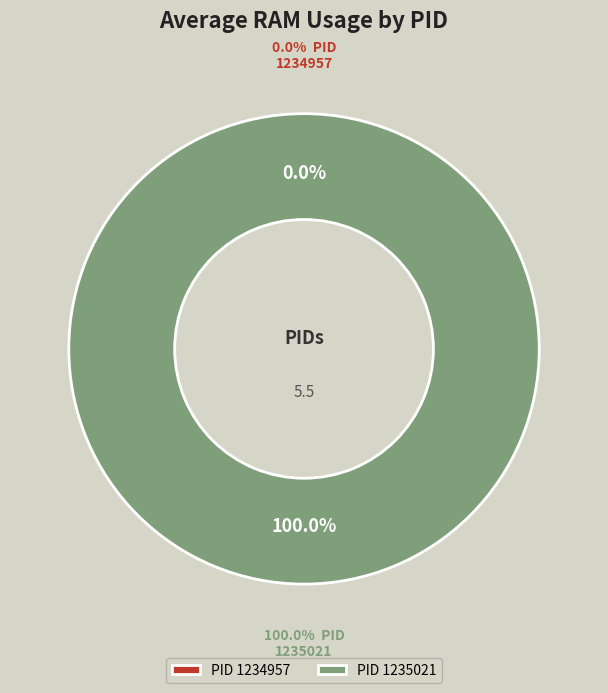

To the nearest percent, what portion does 1235021 represent?

100%